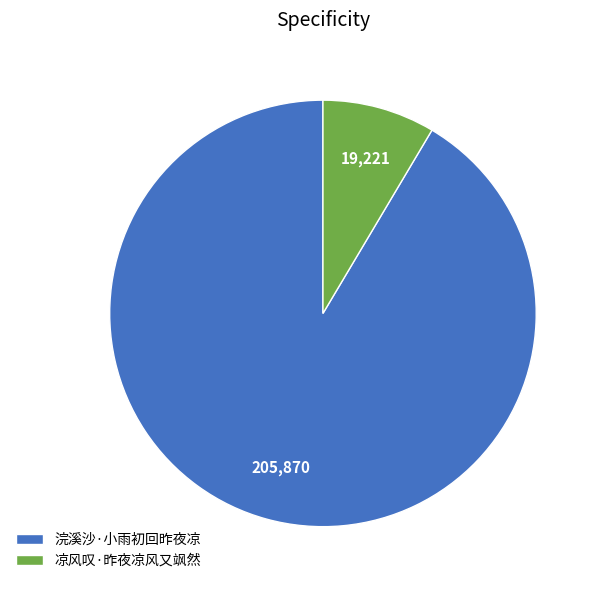

Rank the categories by value from lowest to highest.

凉风叹·昨夜凉风又飒然, 浣溪沙·小雨初回昨夜凉